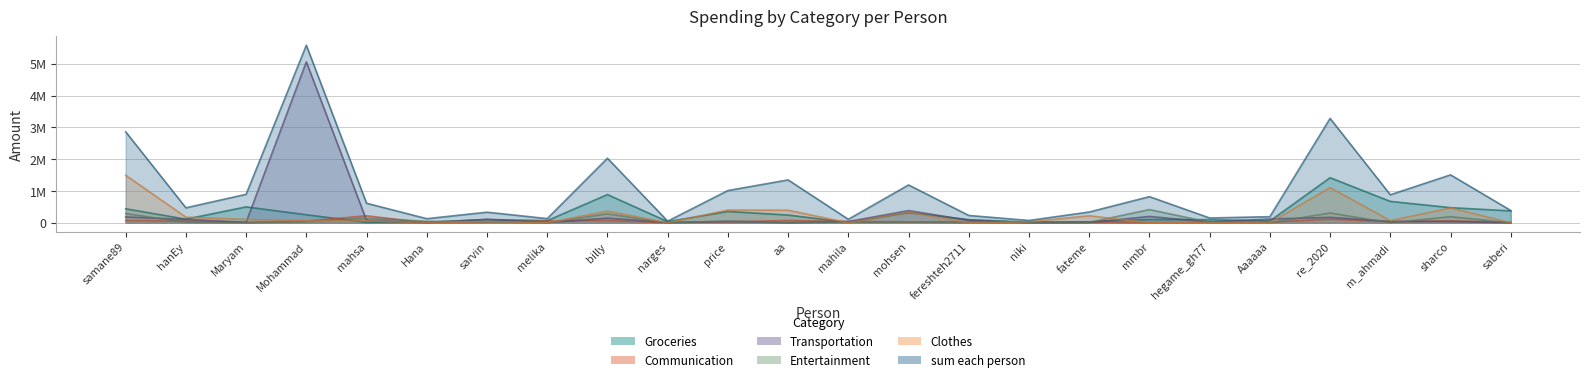

Is the value of Entertainment at melika greater than the value of Transportation at fereshteh2711?

No